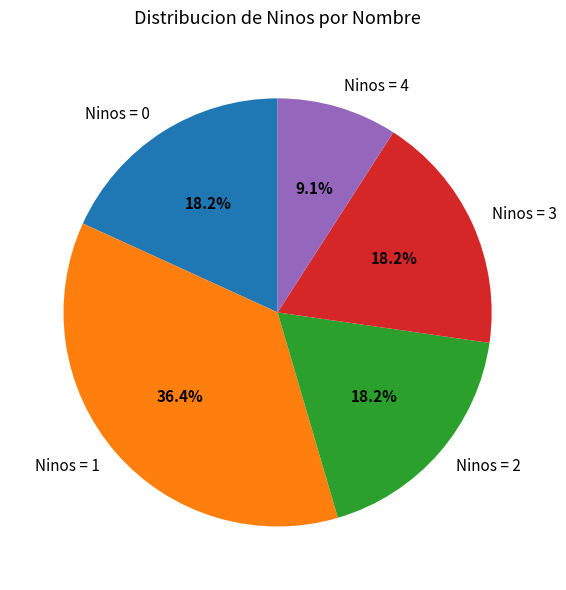

Is there any slice that represents more than half of the pie?

No